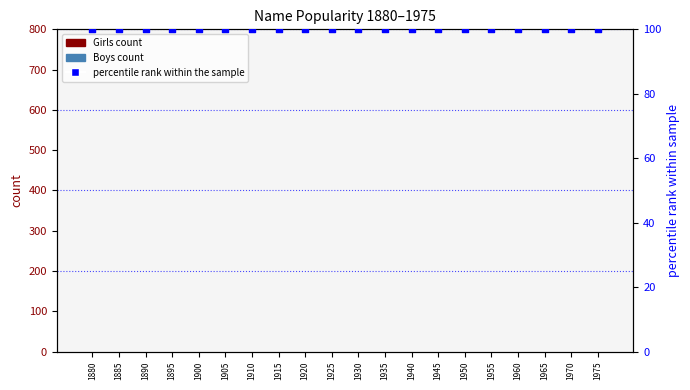

Is the value of percentile rank within the sample at 1930 greater than the value of Boys at 1880?

Yes